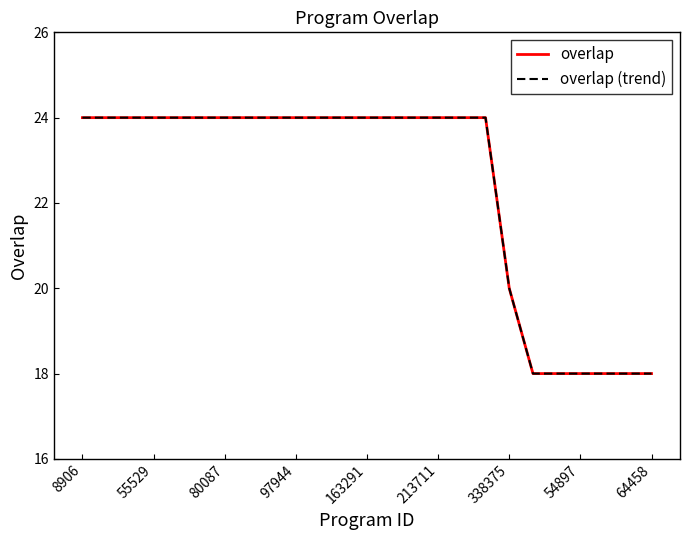

Does the chart display data point markers on the line(s)?

No